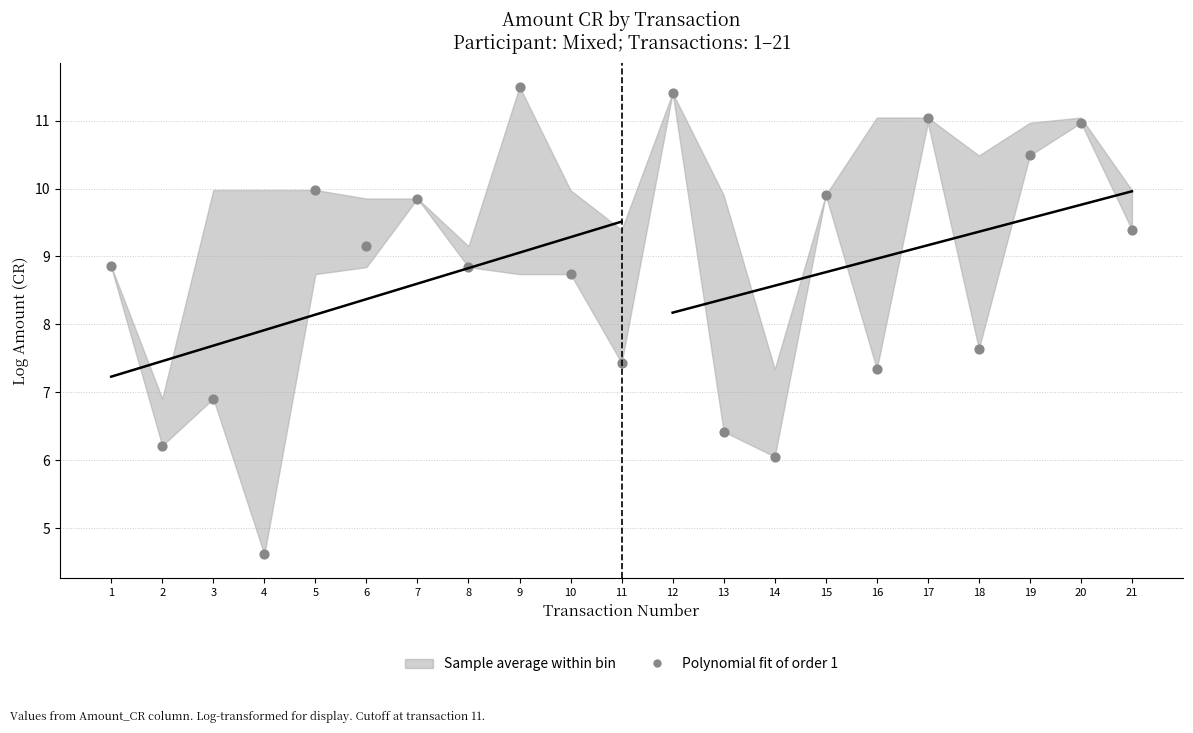

What is the range of X values (max minus min)?

20.0